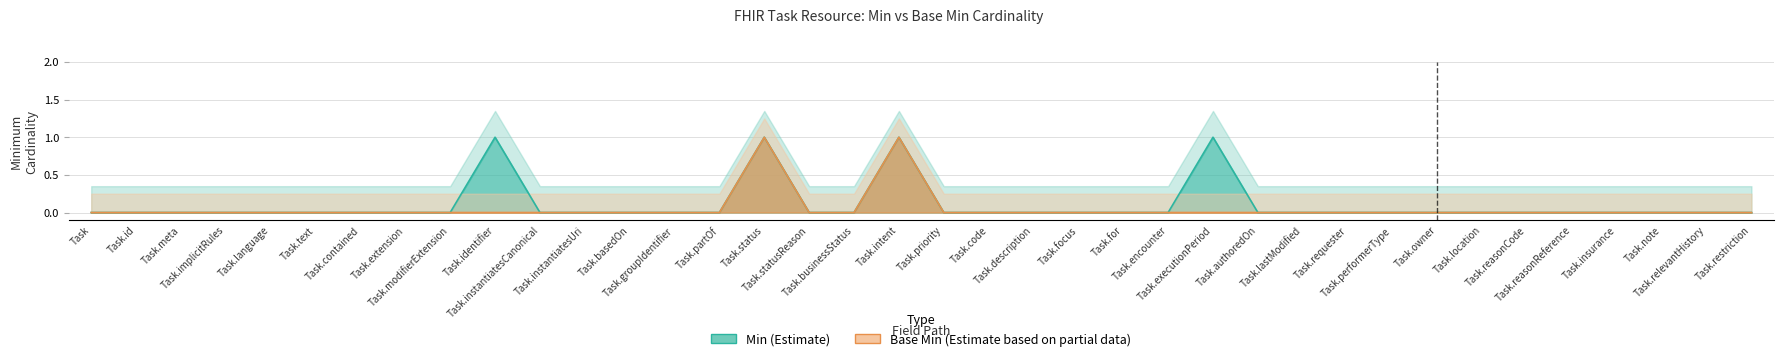

True or false: Min and Base Min cross at least once.

False